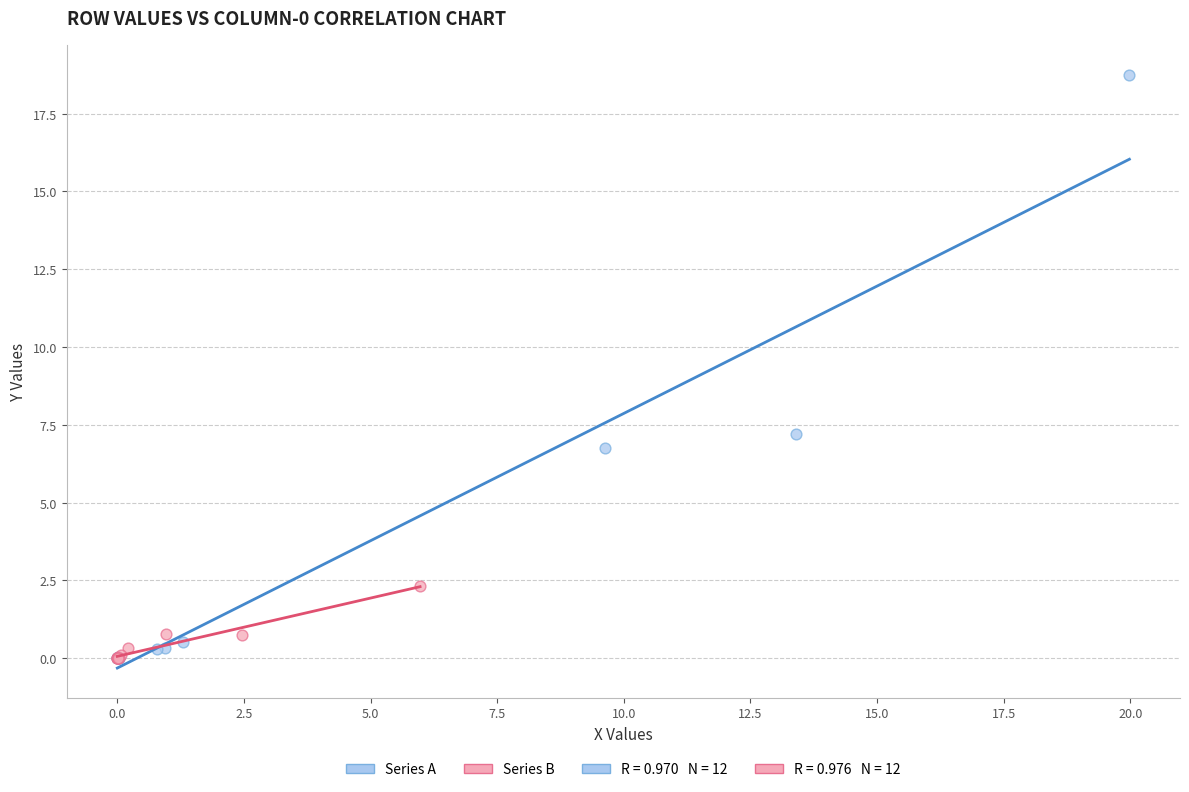

Which series contains the highest Y value?

Series A